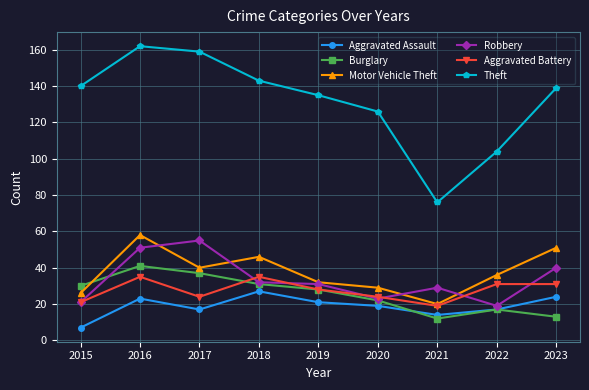

What is the smallest value displayed?

7